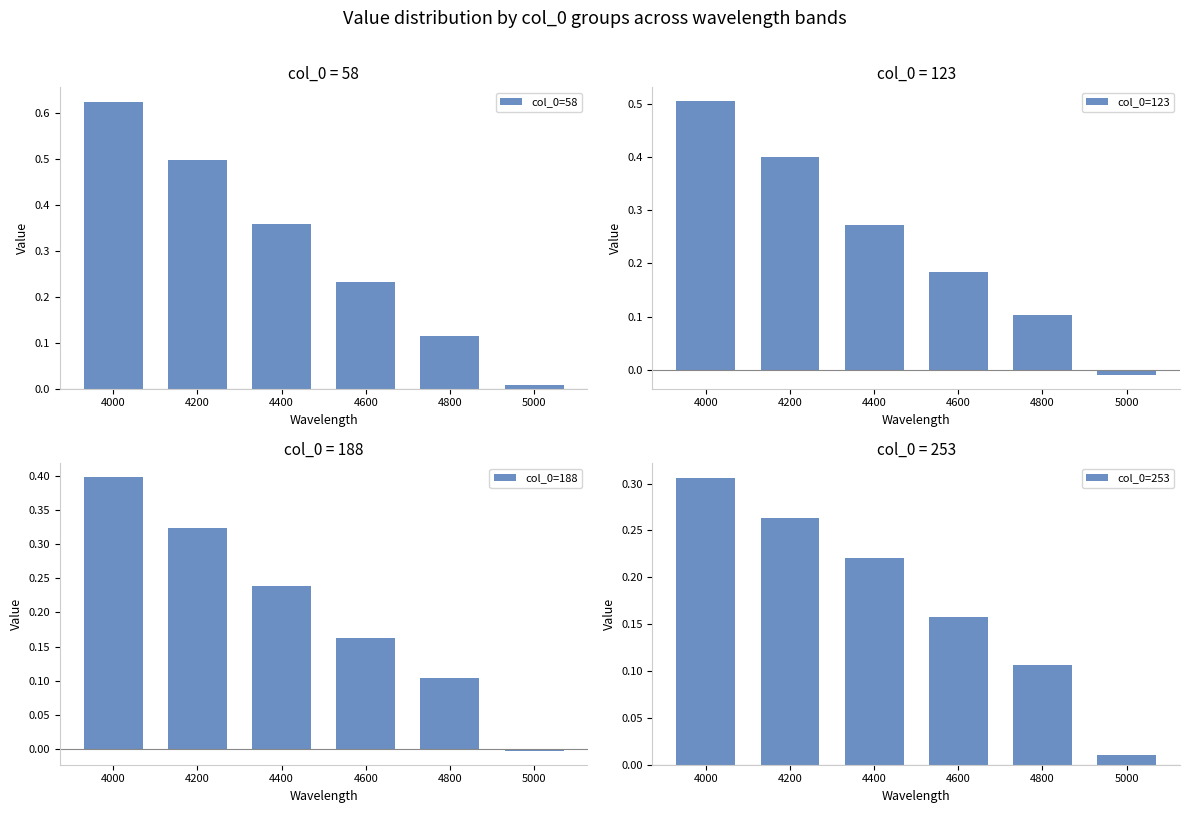

Rank the series by their maximum value, from highest to lowest.

col_0=58, col_0=123, col_0=188, col_0=253